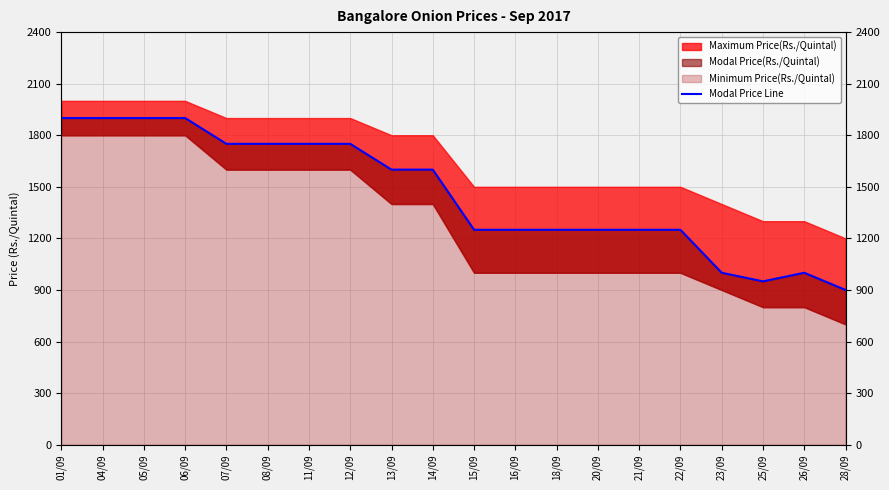

What is the value of the 15th point from the left?

1250